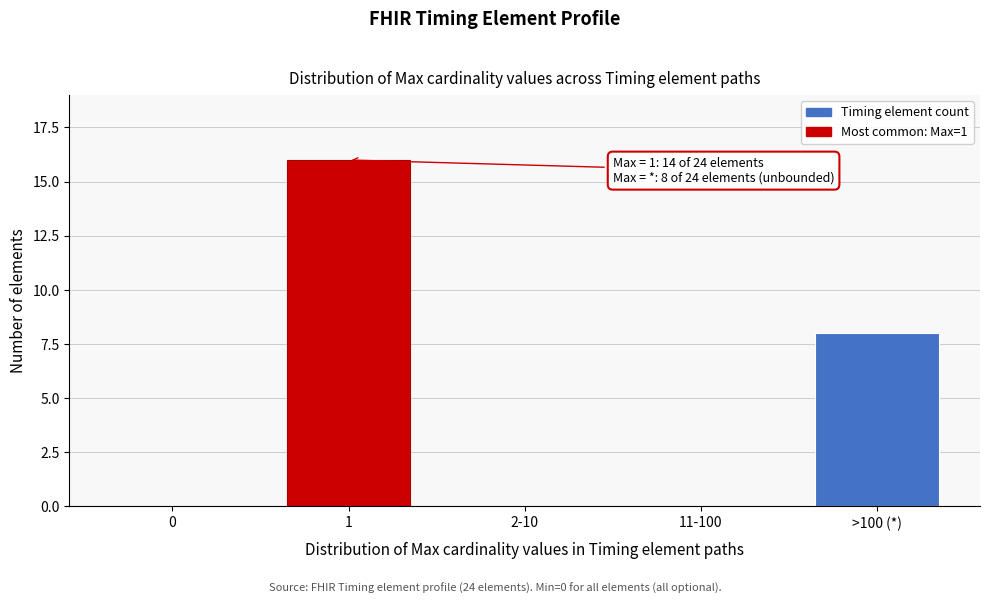

Reading left to right, extract all data points from this chart.

0=0	1=16	2-10=0	11-100=0	>100 (*)=8